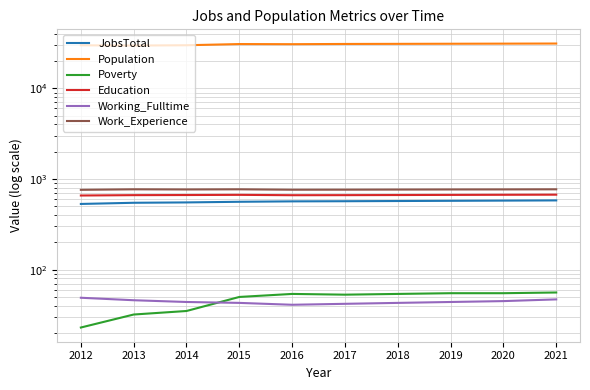

Read the Work_Experience value at 2019.

767